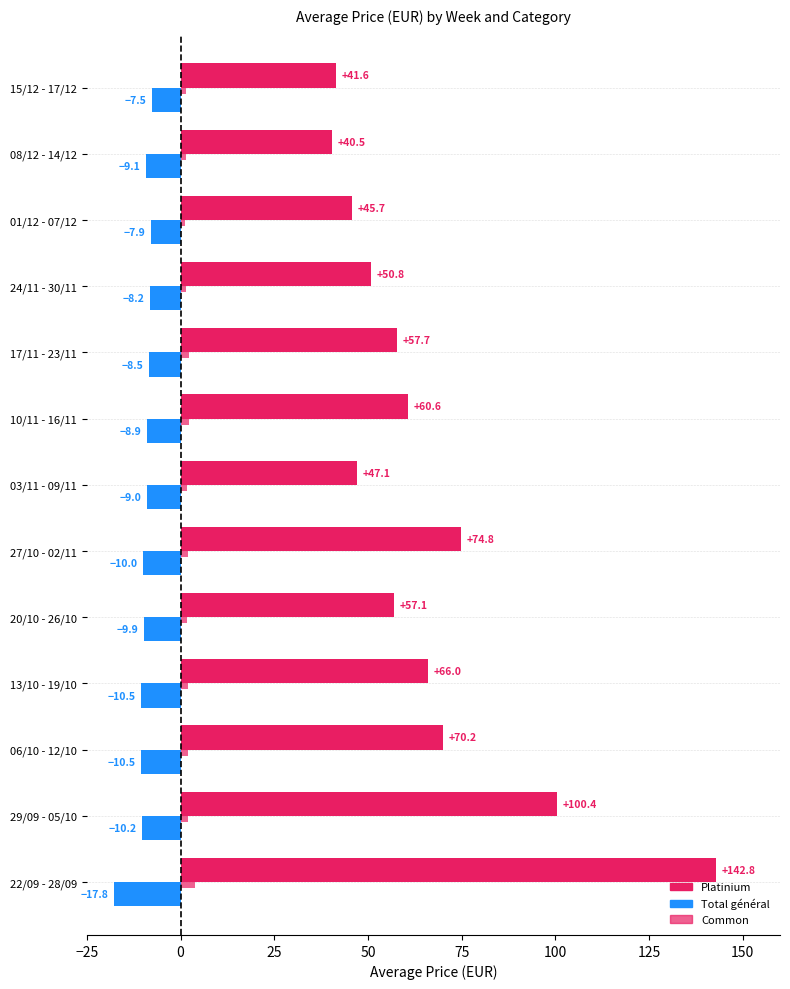

How many categories are shown in the chart?

13